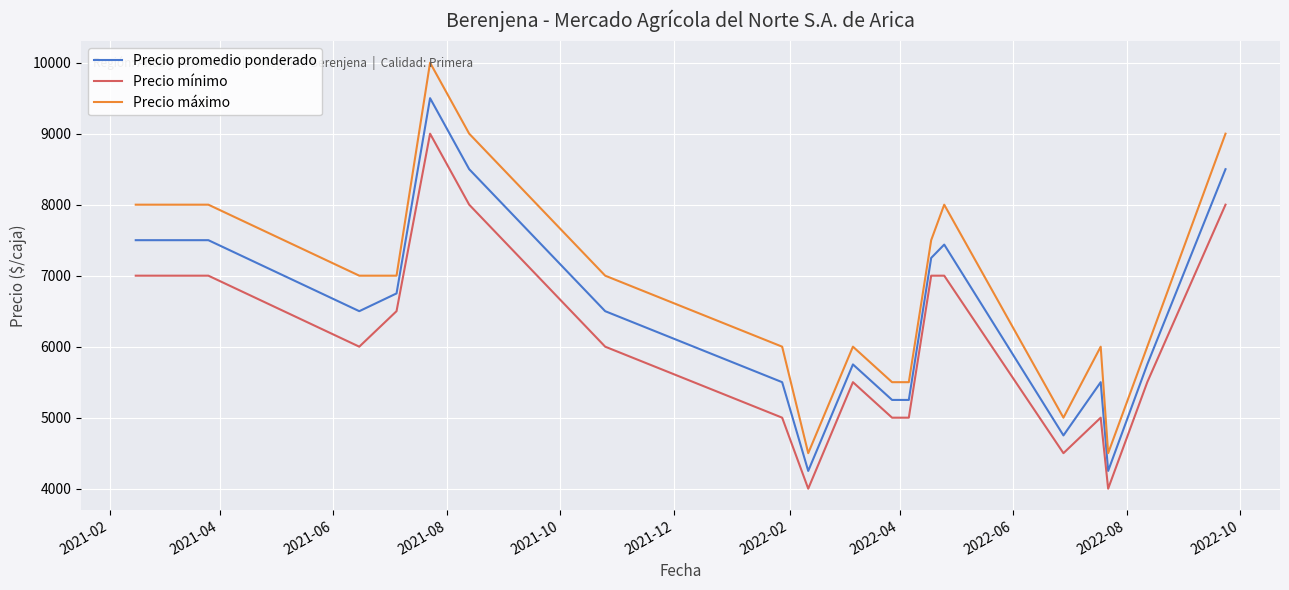

Which series has the largest range (max minus min)?

Precio máximo